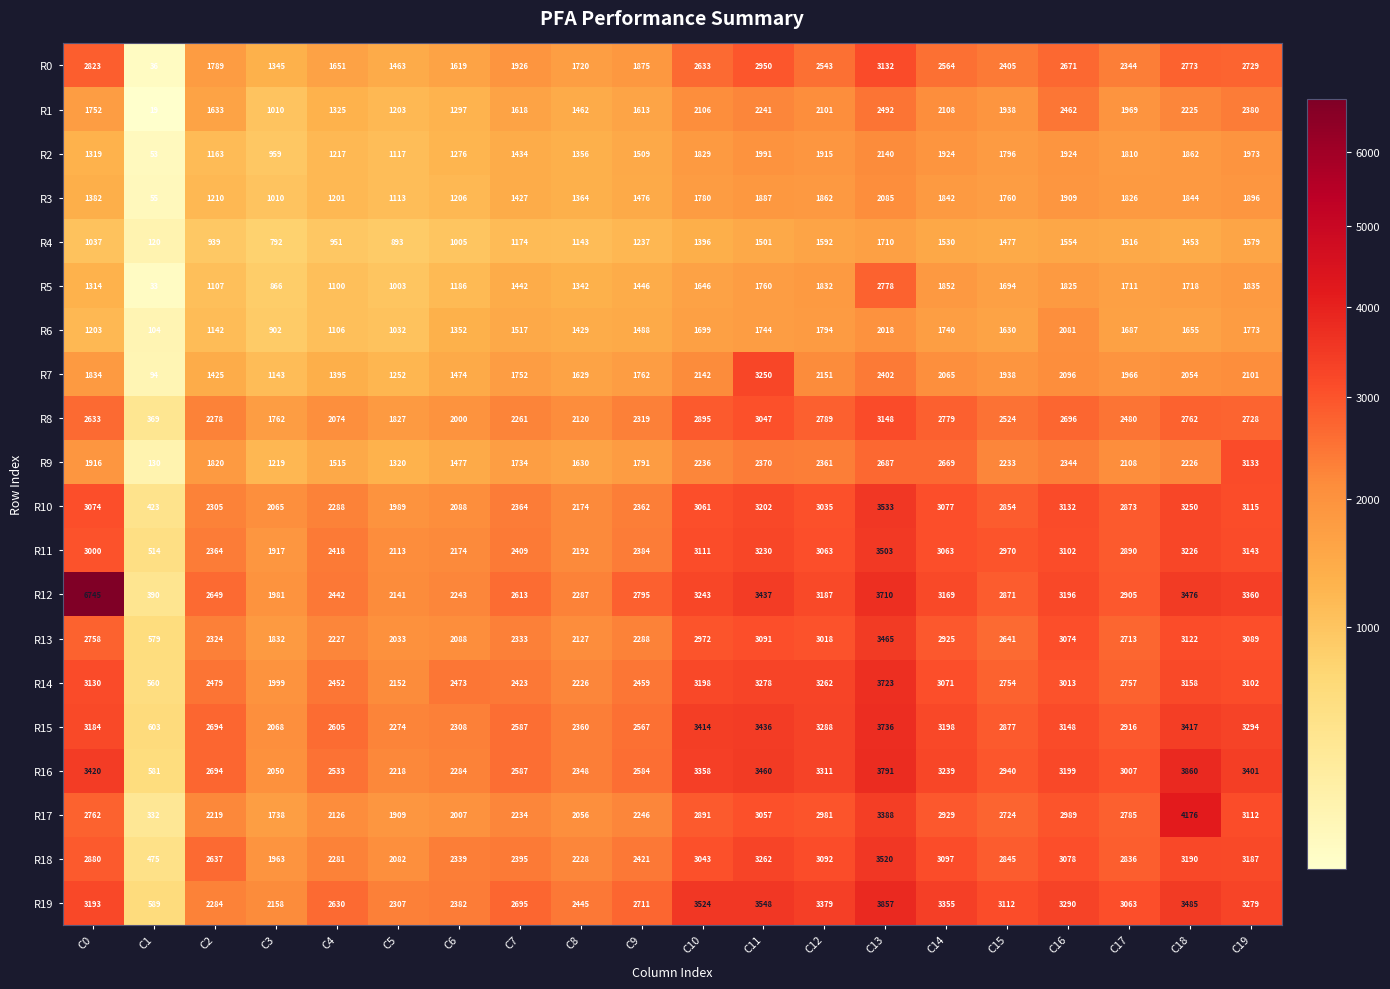

Which label corresponds to the largest value in the chart?

C0